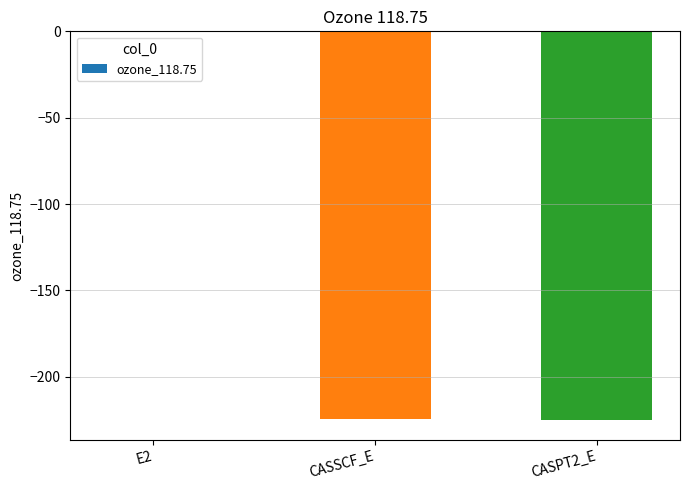

What is the sum of all values?

-450.2